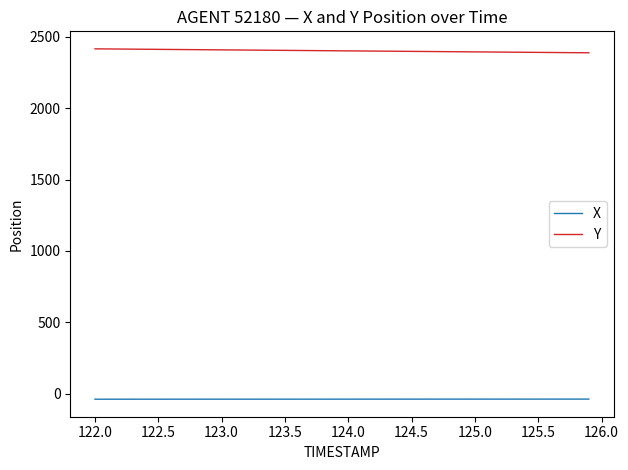

List the series in order of their overall mean, highest first.

Y, X